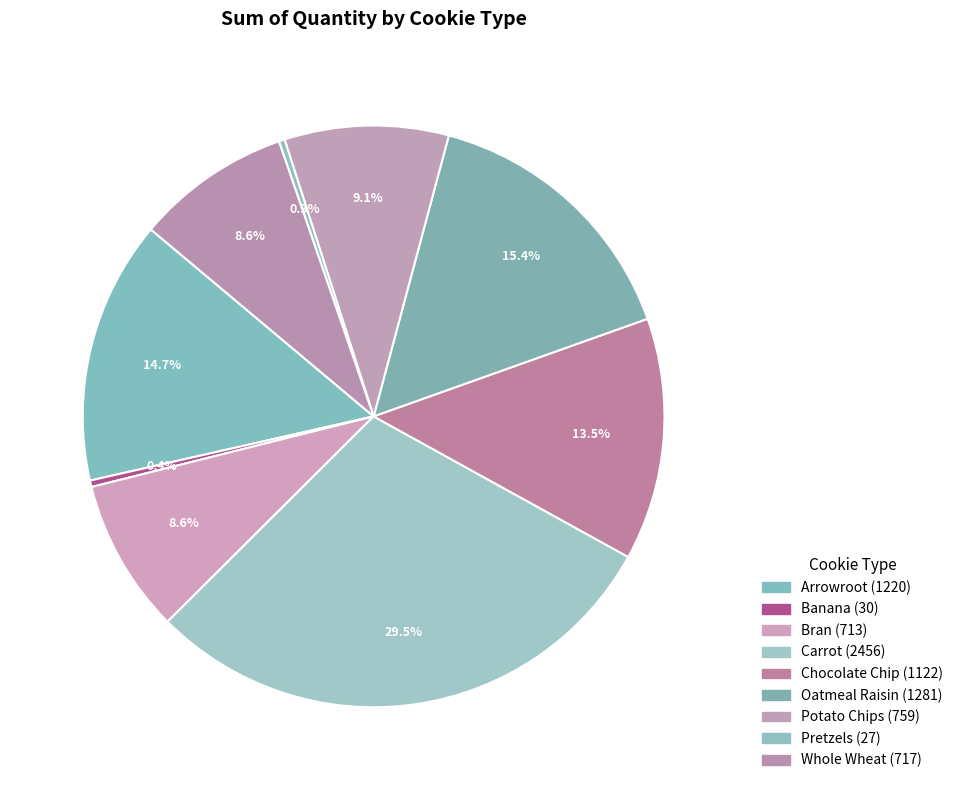

The Pretzels slice represents 0% of the pie. True or false?

True